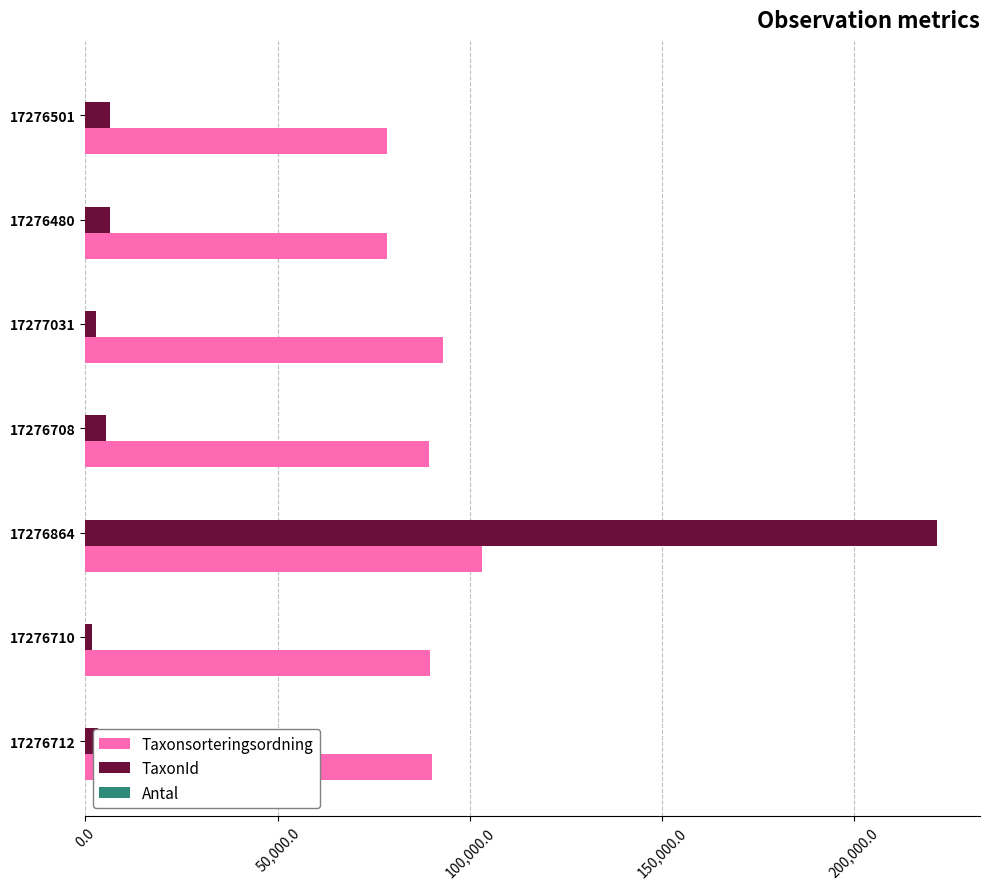

True or false: Taxonsorteringsordning has a value of 90074 at 17276712.

True